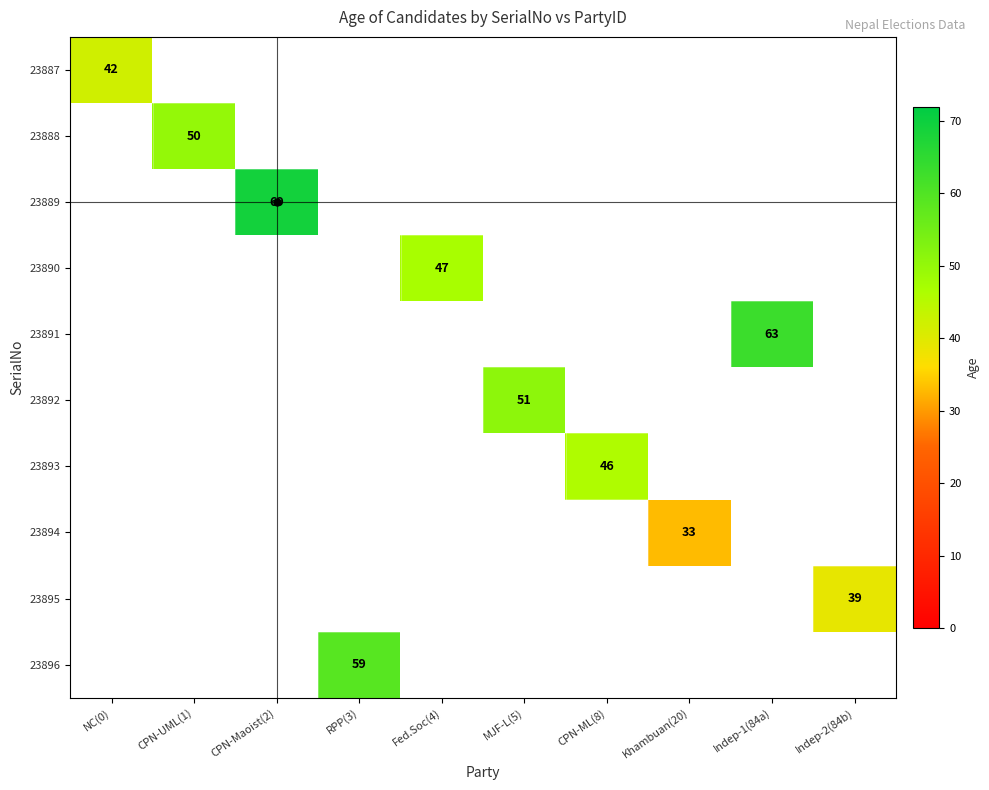

Is it true that 23888 equals 50 at CPN-UML(1)?

True